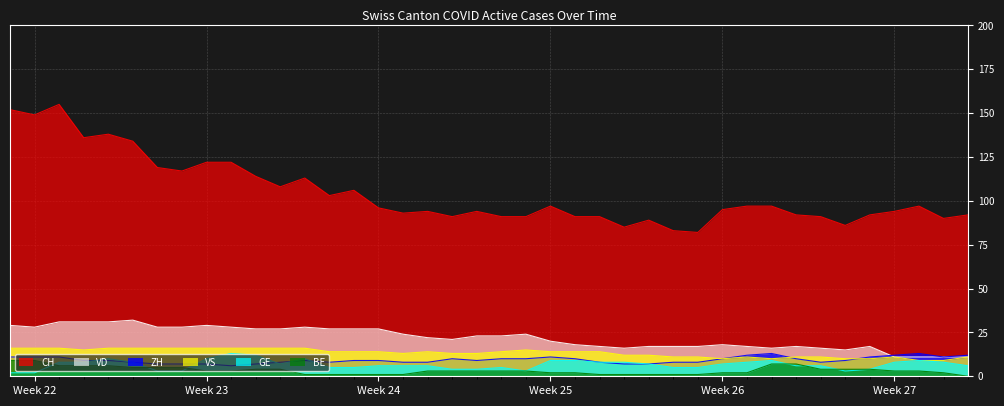

Which series has the largest range (max minus min)?

CH